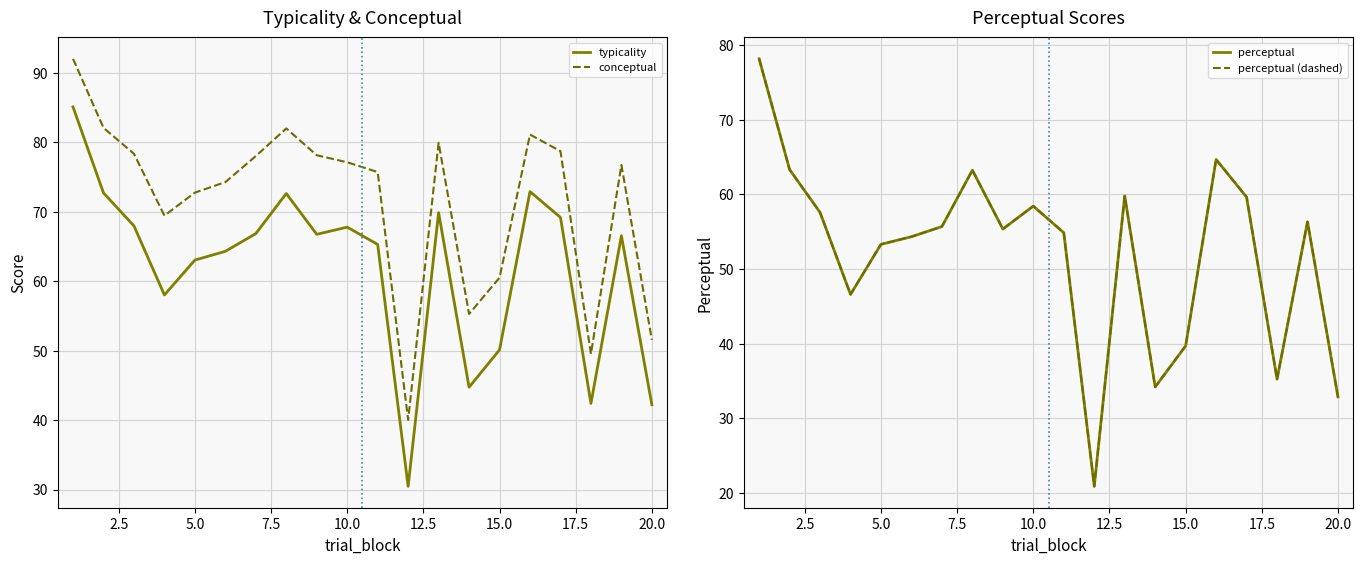

The value of conceptual at 10.0 is 25.8. True or false?

False